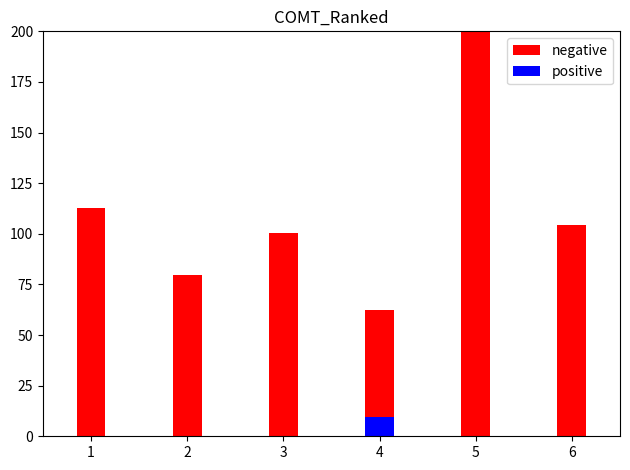

What is the change in value from 3 to 5?

+99.6